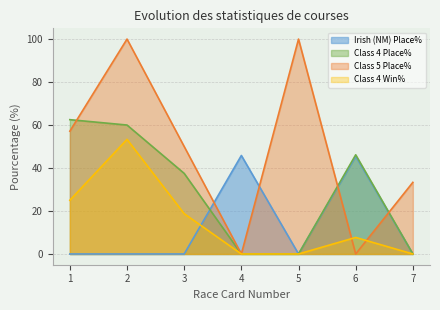

How many lines are shown in the chart?

4